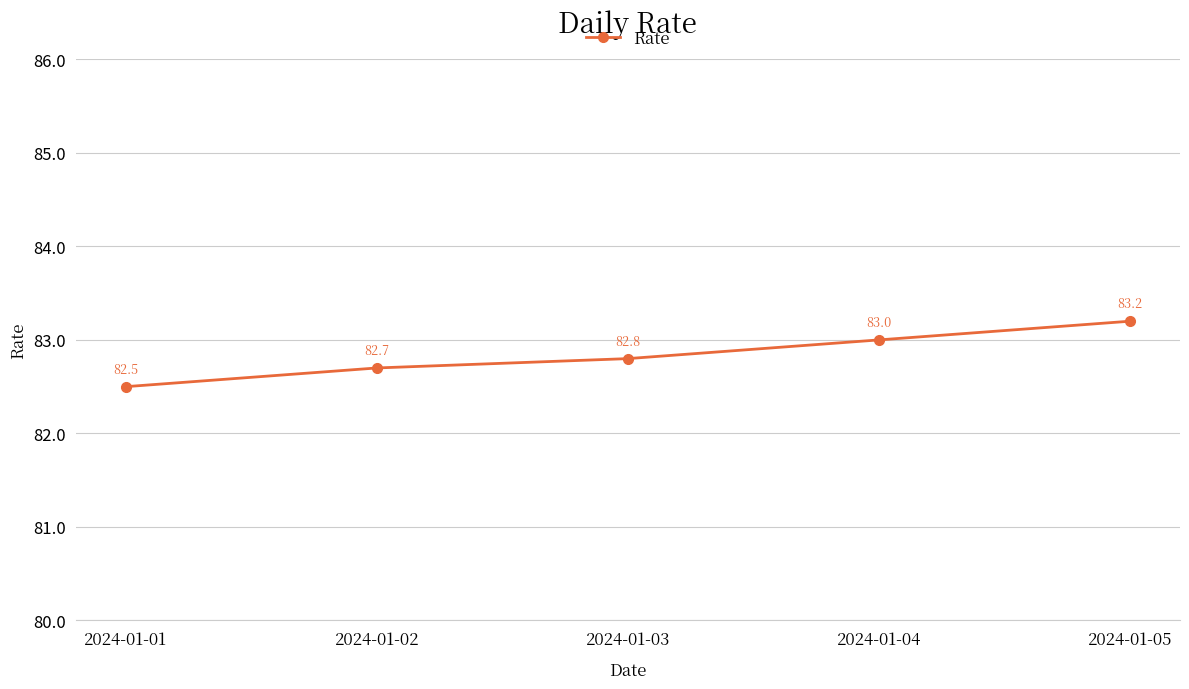

What value does the data have at 2024-01-01?

82.5